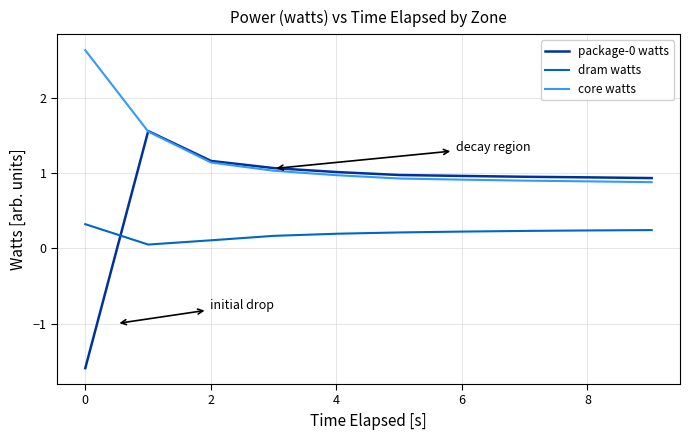

What is the average value of the core watts series?

1.2